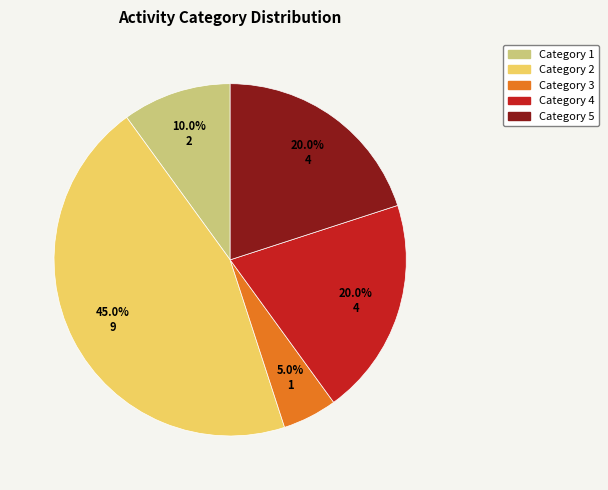

Is there a majority slice in this chart?

No